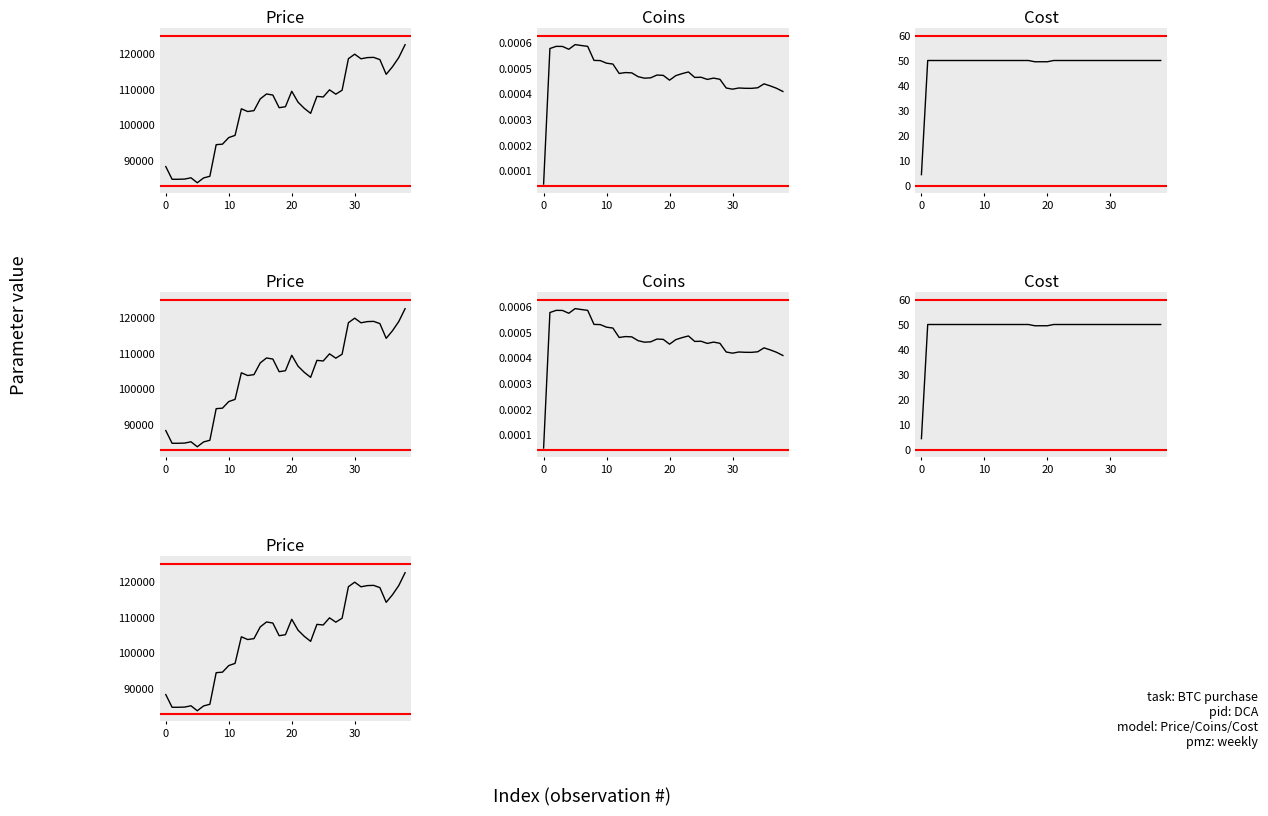

The value of Coins at 10 is 0.0. True or false?

False